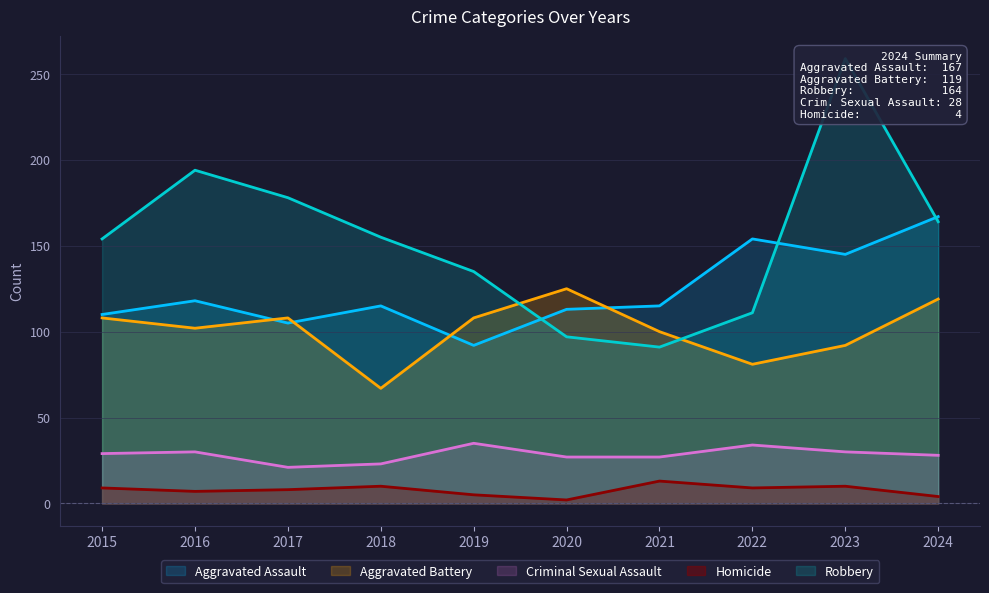

True or false: Aggravated Assault and Criminal Sexual Assault intersect in this chart.

False